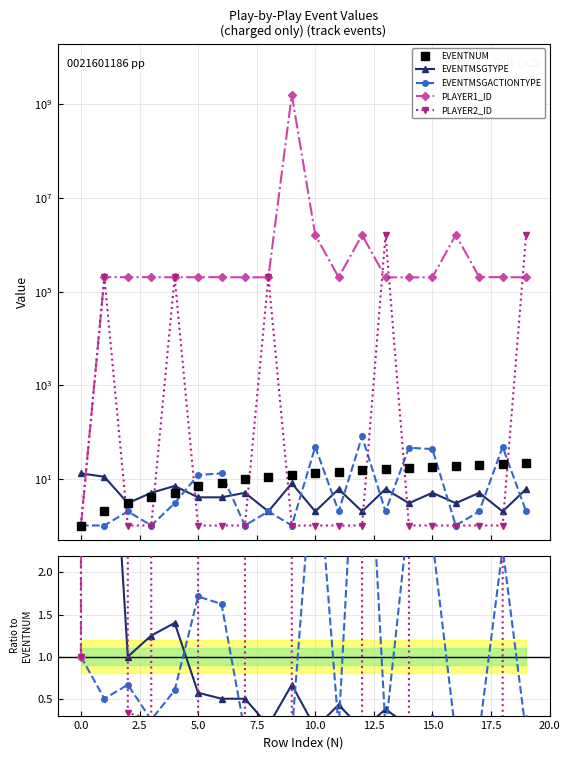

What is the minimum value for EVENTNUM?

1.0